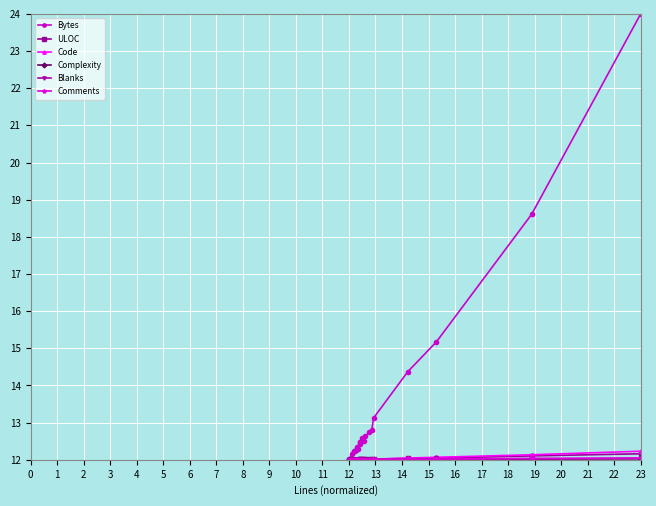

Which series has the largest total across all categories?

Bytes